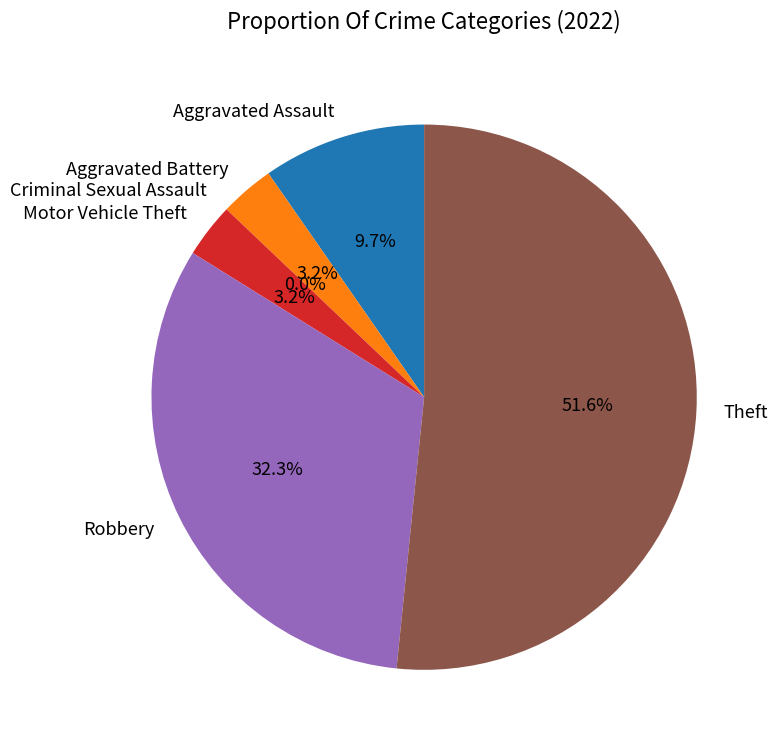

To the nearest percent, what is the difference between the Motor Vehicle Theft and Criminal Sexual Assault slice percentages?

3%